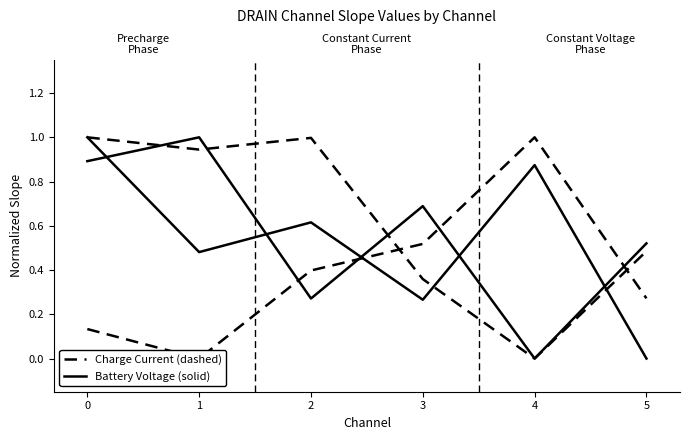

Rank the series by their maximum value, from highest to lowest.

HK Voltage Slope, HK Current Slope, Set Voltage Slope, Set Current Slope